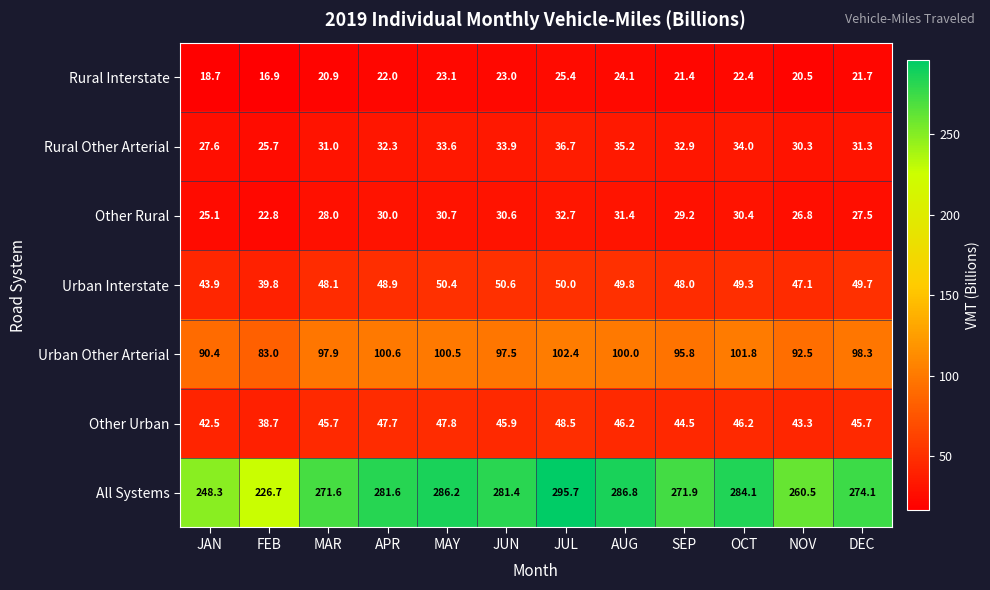

Count the number of data series in this chart.

7